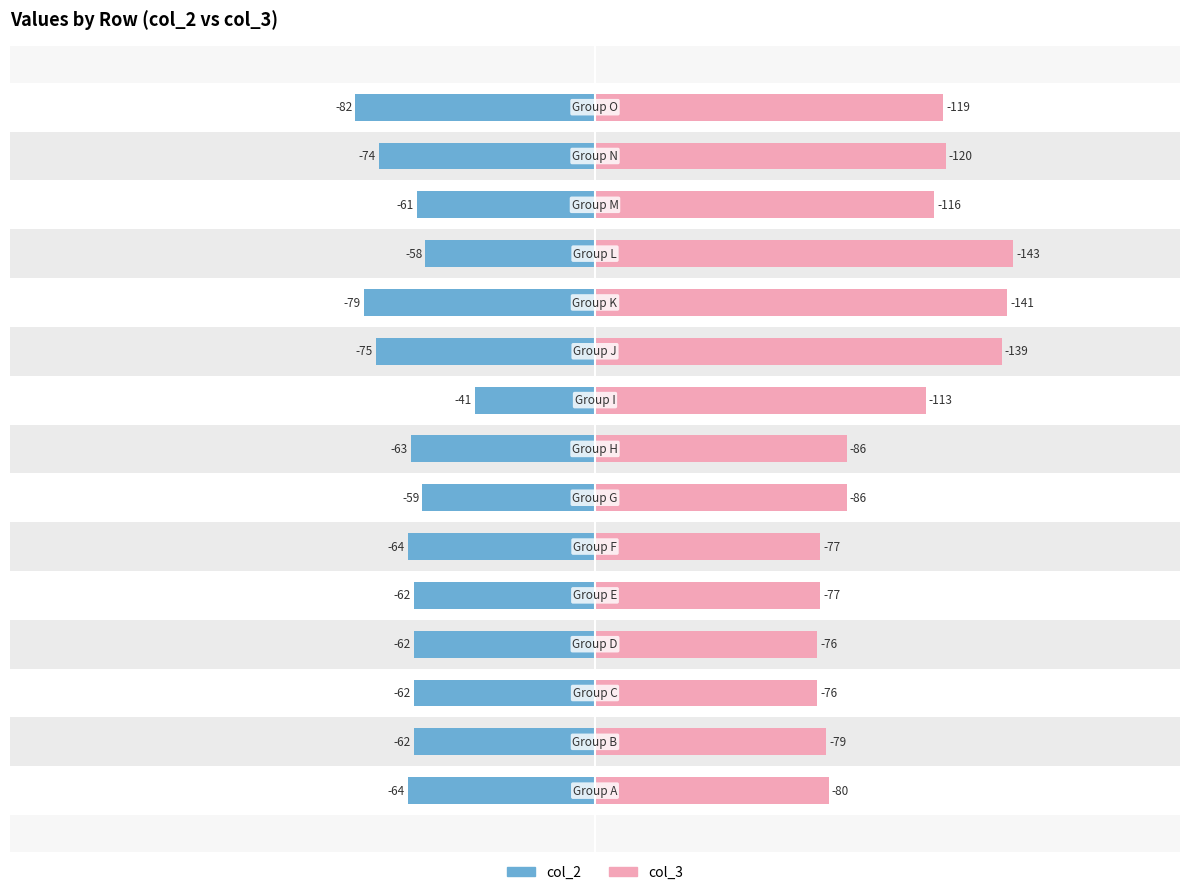

Which has a higher value, 10 or 9?

9